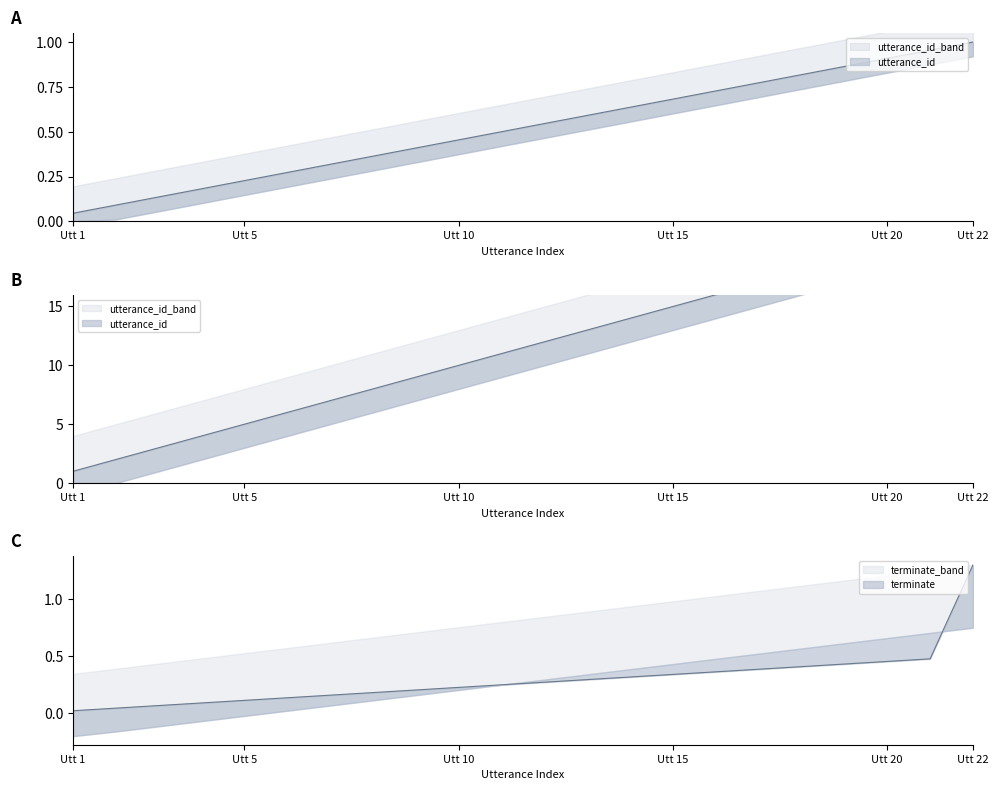

How many data points does each series have?

22